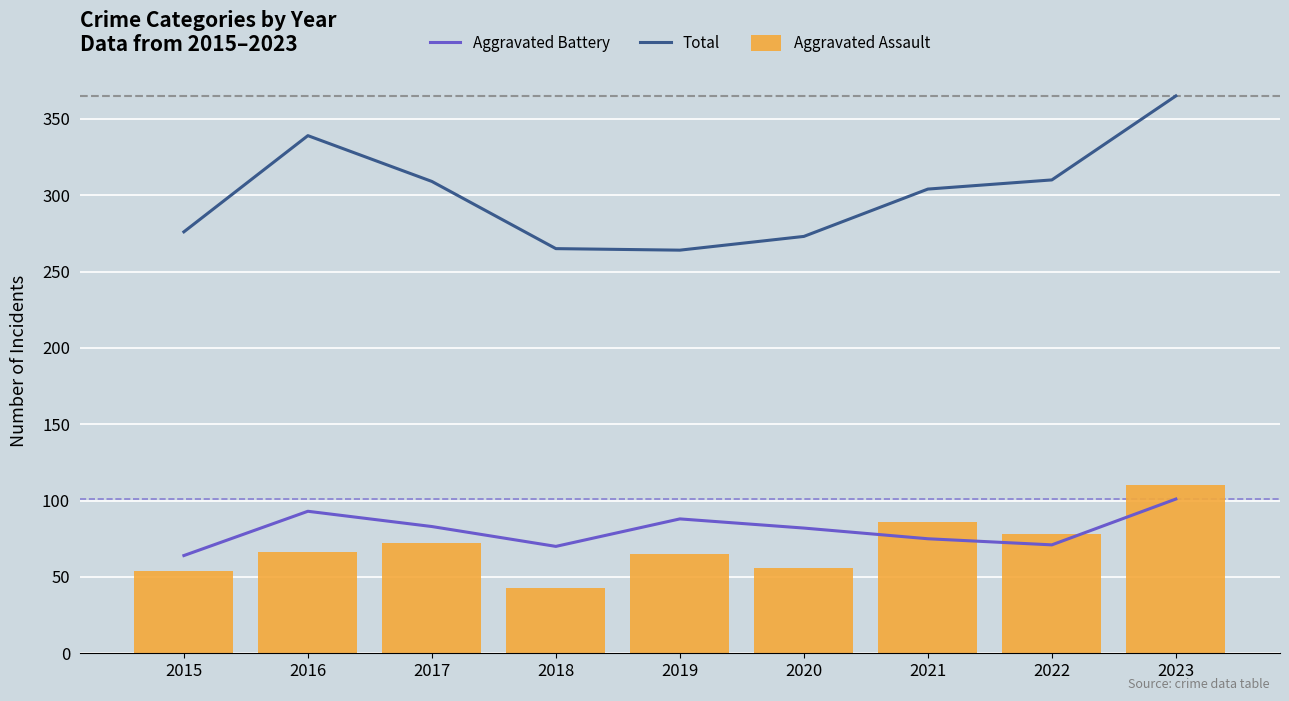

What are all the series names shown in the legend?

Aggravated Battery, Total, Aggravated Assault